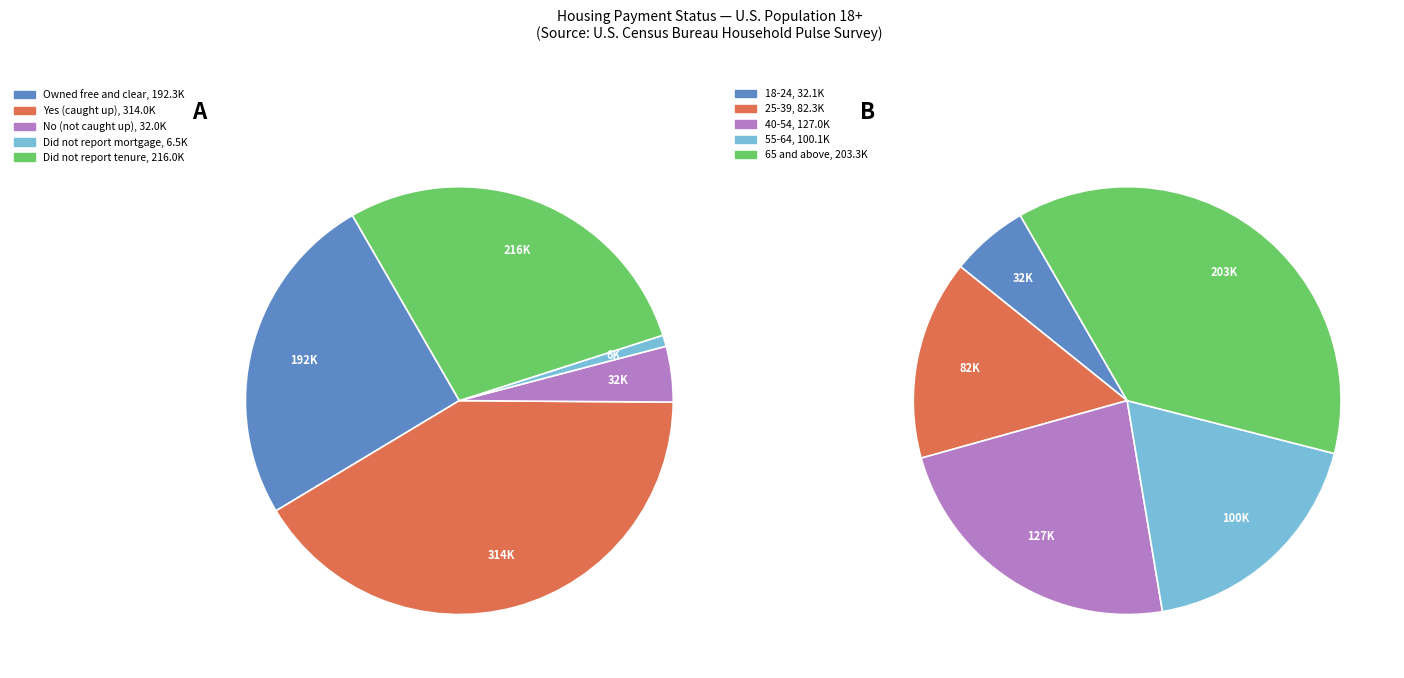

What is the total percentage of No (not caught up) and Owned free and clear?

29.5%